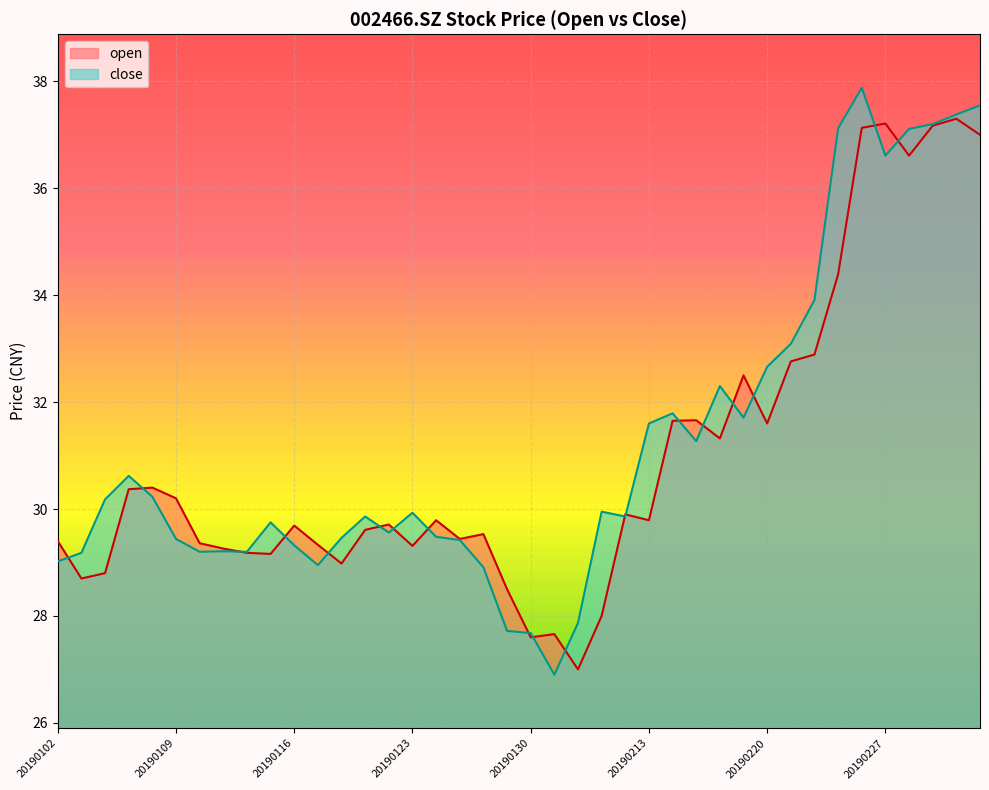

How many lines are shown in the chart?

2